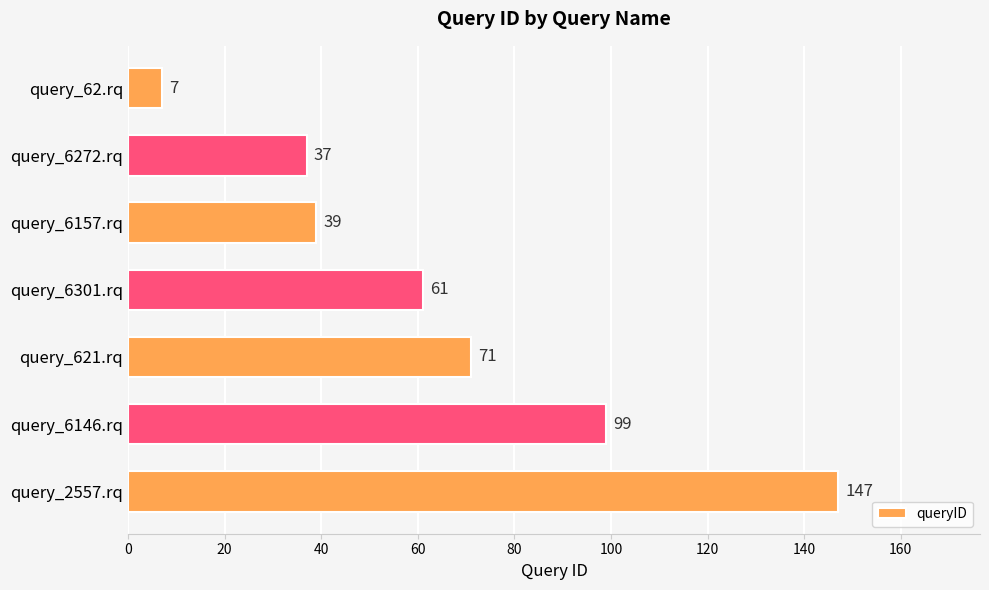

Is it true that the value at query_2557.rq is 243?

False